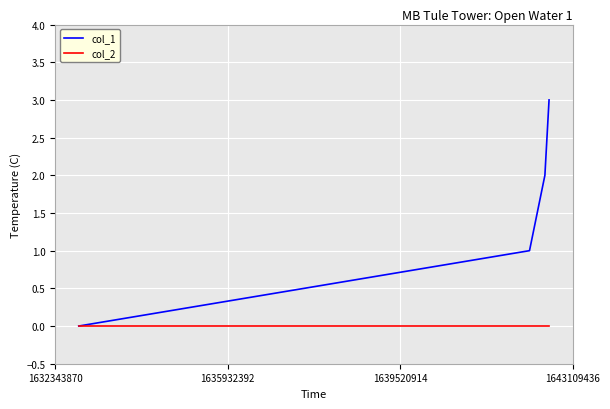

Which series has the widest spread of values?

col_1